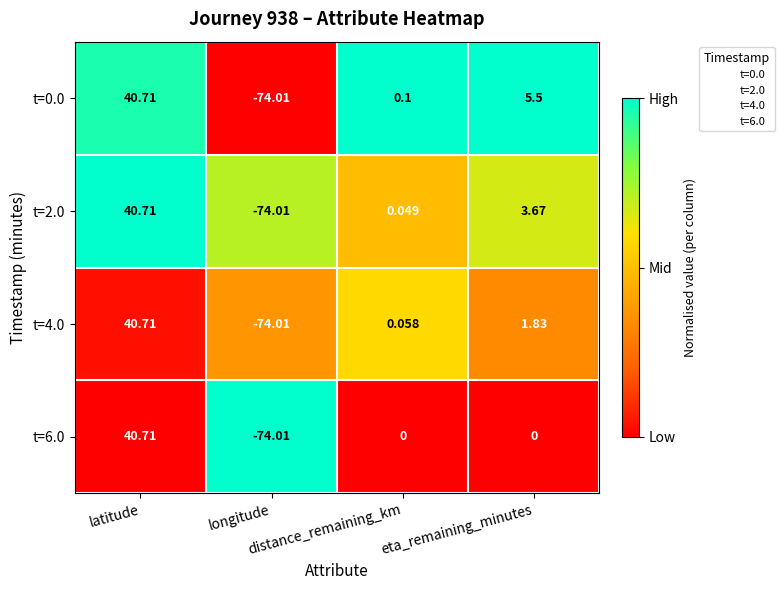

How many data points does each series have?

4